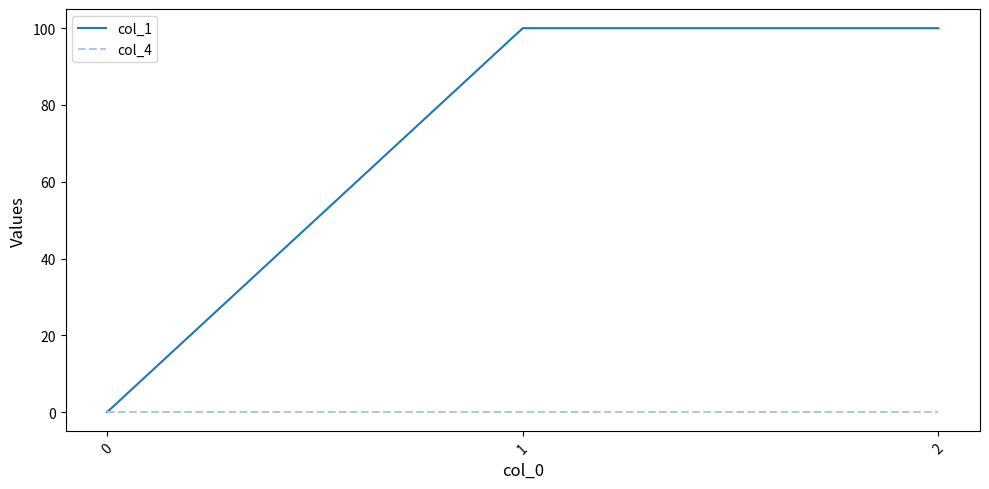

At how many categories does at least one series exceed 77?

2